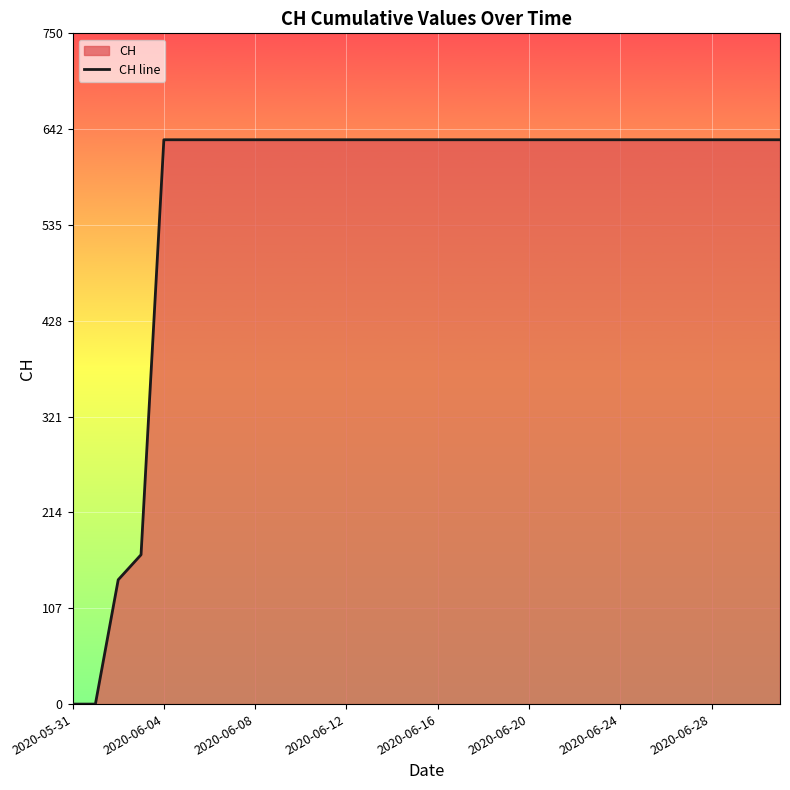

What is the greatest value displayed?

631